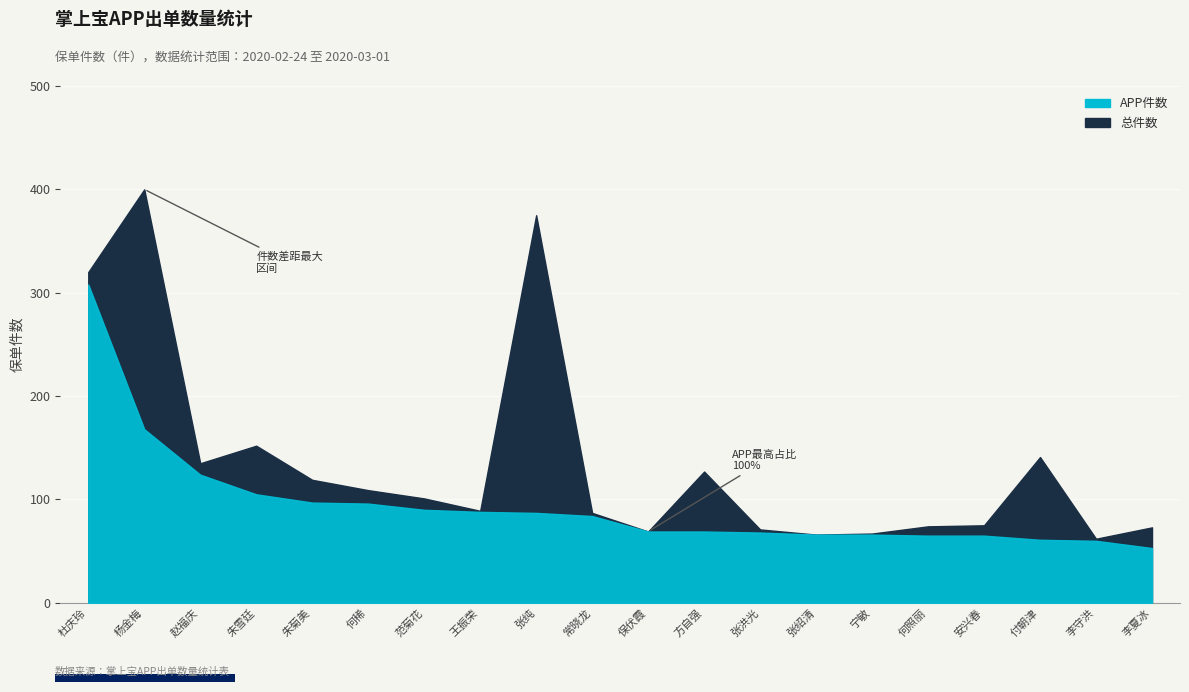

What are all the series names shown in the legend?

总件数, APP件数